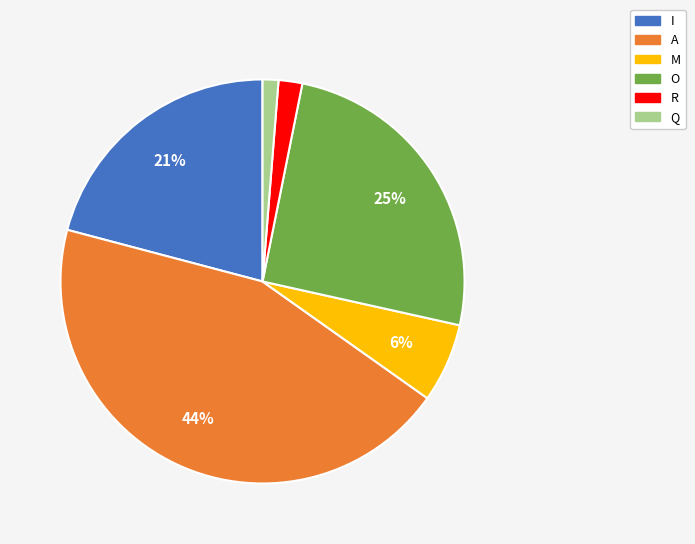

The A slice represents 44% of the pie. True or false?

True